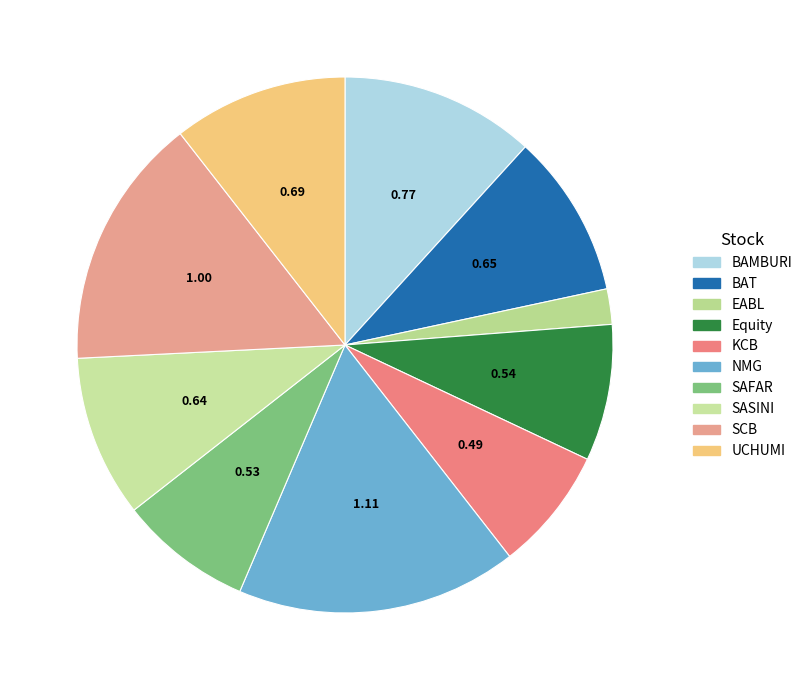

To the nearest percent, what is the combined percentage of SAFAR and EABL?

10%